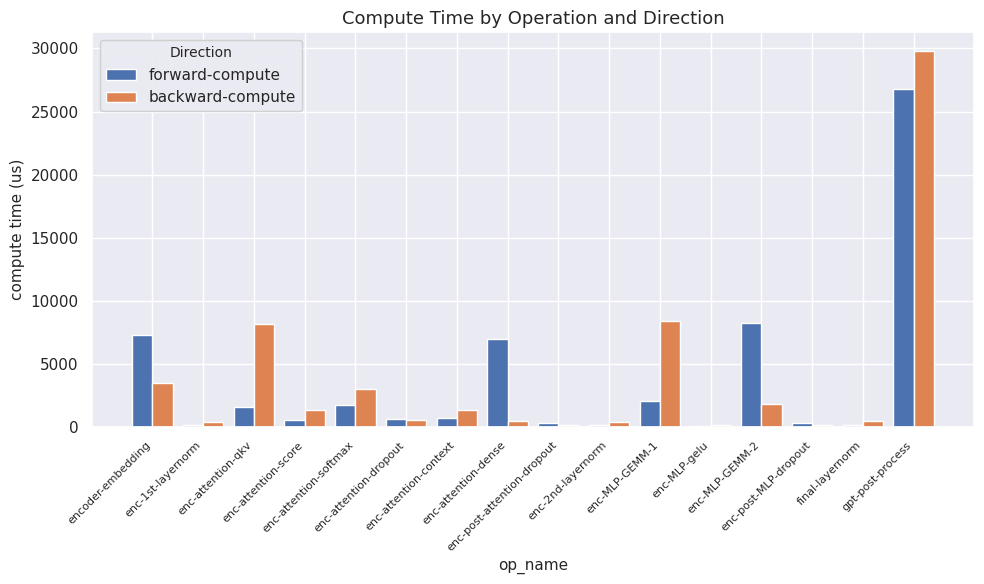

Which series changed the most between enc-attention-score and enc-attention-softmax?

backward-compute